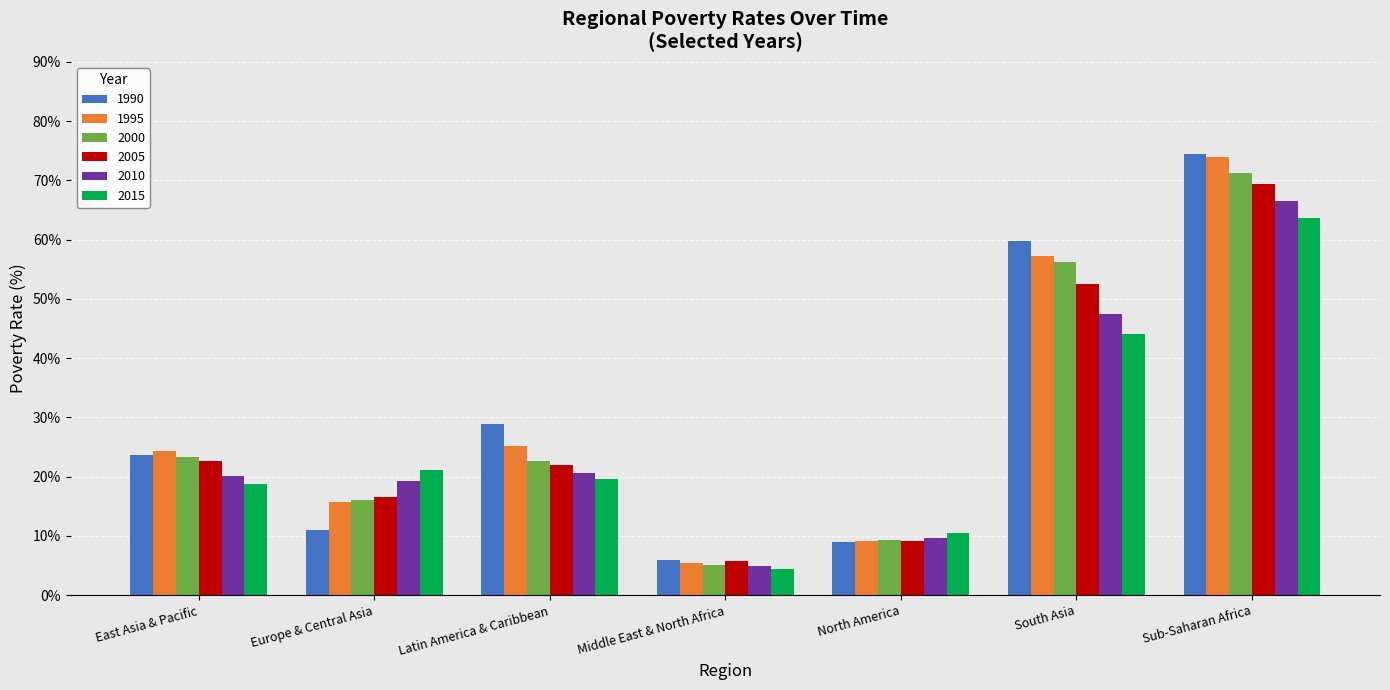

What is the lowest value of the 2005 series?

5.8